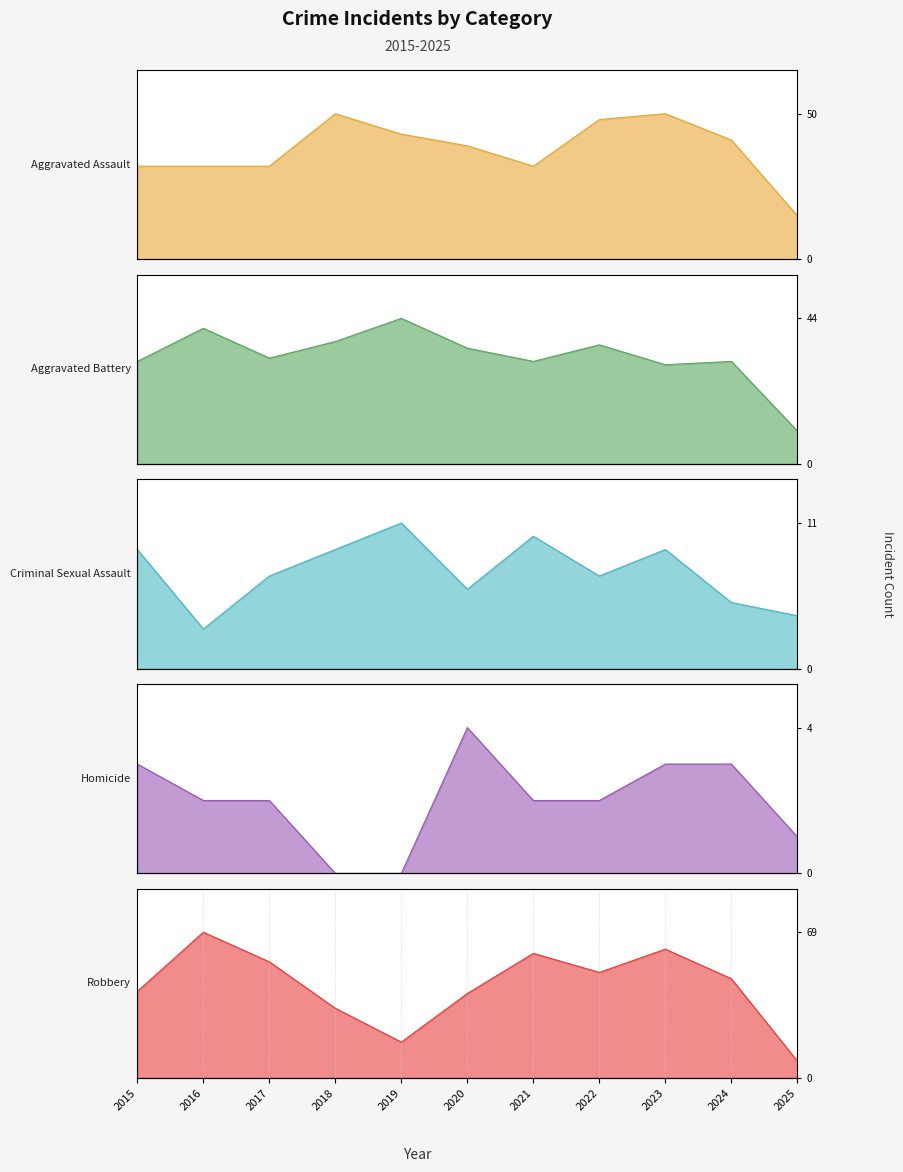

What are all the series names shown in the legend?

Aggravated Assault_line, Aggravated Battery_line, Criminal Sexual Assault_line, Homicide_line, Robbery_line